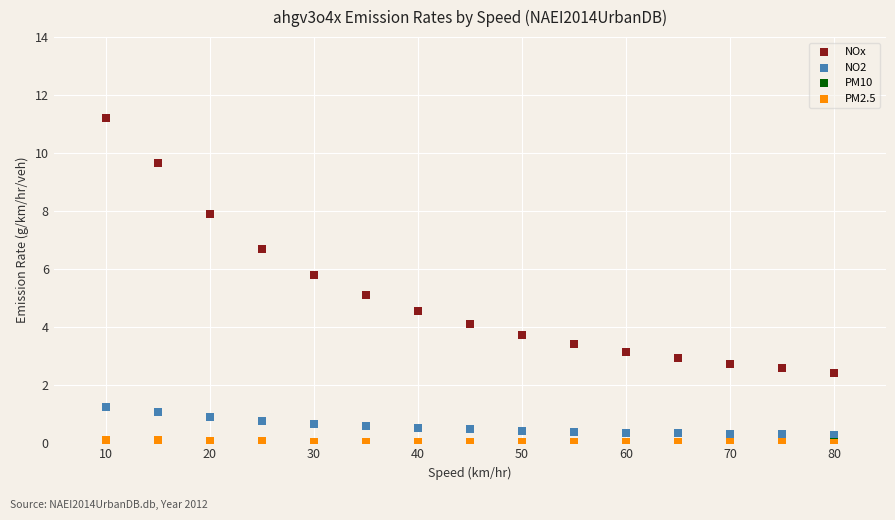

What are all the series names shown in the legend?

NOx, NO2, PM10, PM2.5